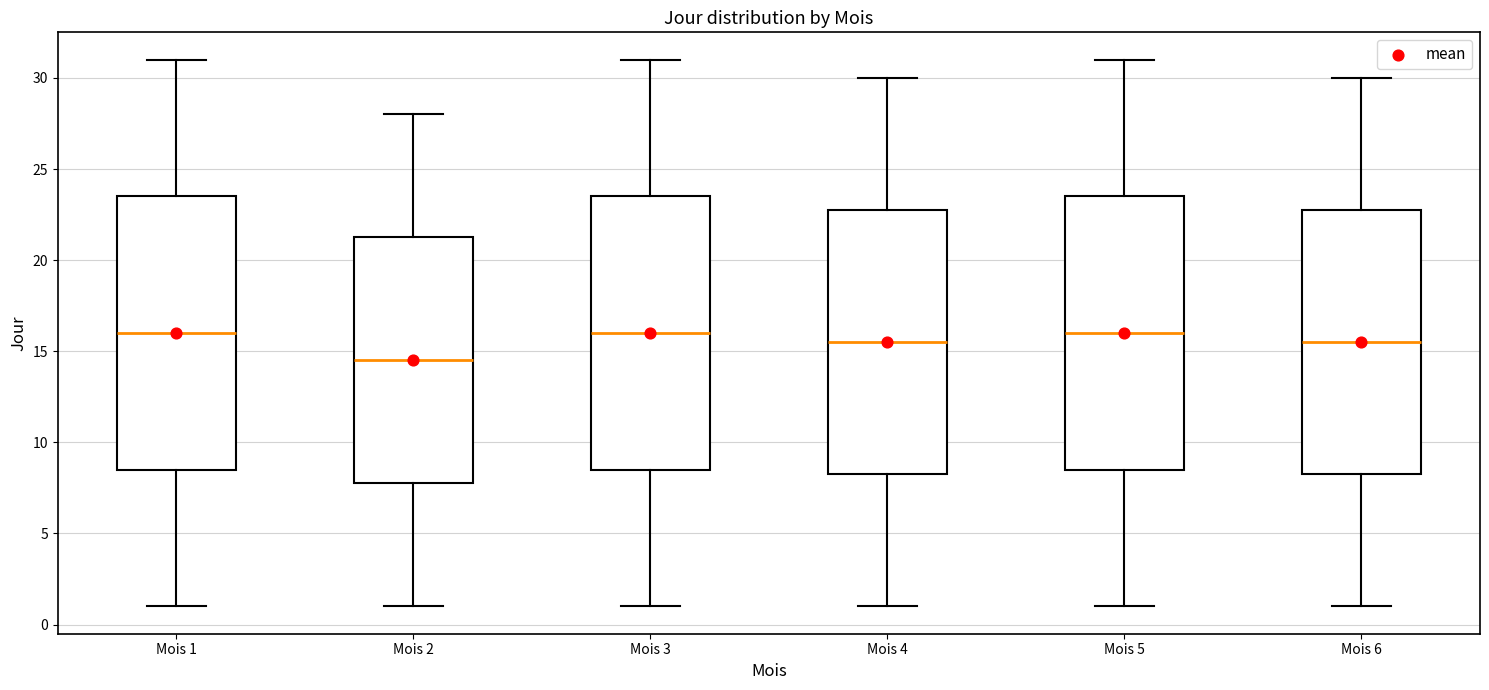

Reading left to right, transcribe this box plot: for each box, give where its median line is, the range the box spans, and where its two whiskers end, as read against the y-axis. The values are not printed on the chart, so give them approximately, as read against the axis.

Mois 1: median 16.0, box 8.5 to 23.5, whiskers 1.0 to 31.0
Mois 2: median 14.5, box 8.0 to 21.5, whiskers 1.0 to 28.0
Mois 3: median 16.0, box 8.5 to 23.5, whiskers 1.0 to 31.0
Mois 4: median 15.5, box 8.5 to 23.0, whiskers 1.0 to 30.0
Mois 5: median 16.0, box 8.5 to 23.5, whiskers 1.0 to 31.0
Mois 6: median 15.5, box 8.5 to 23.0, whiskers 1.0 to 30.0